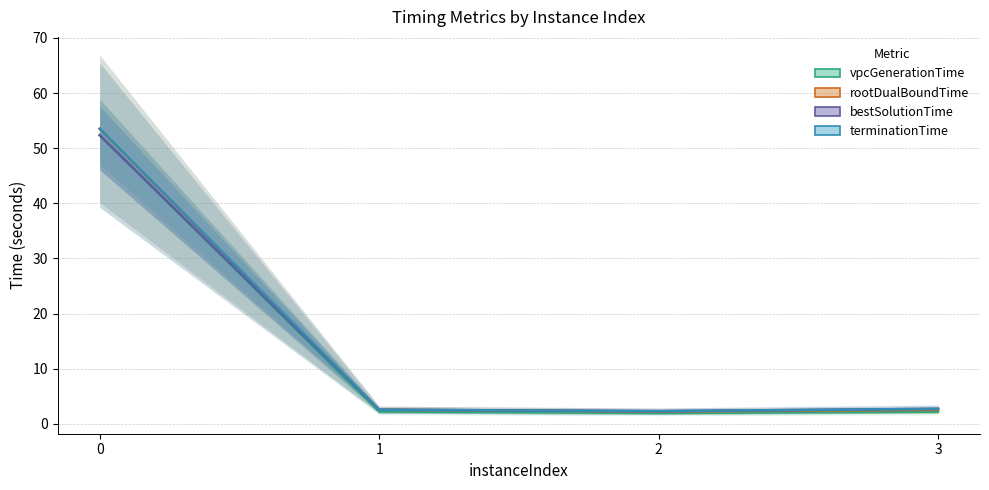

Which series has the largest total across all categories?

terminationTime